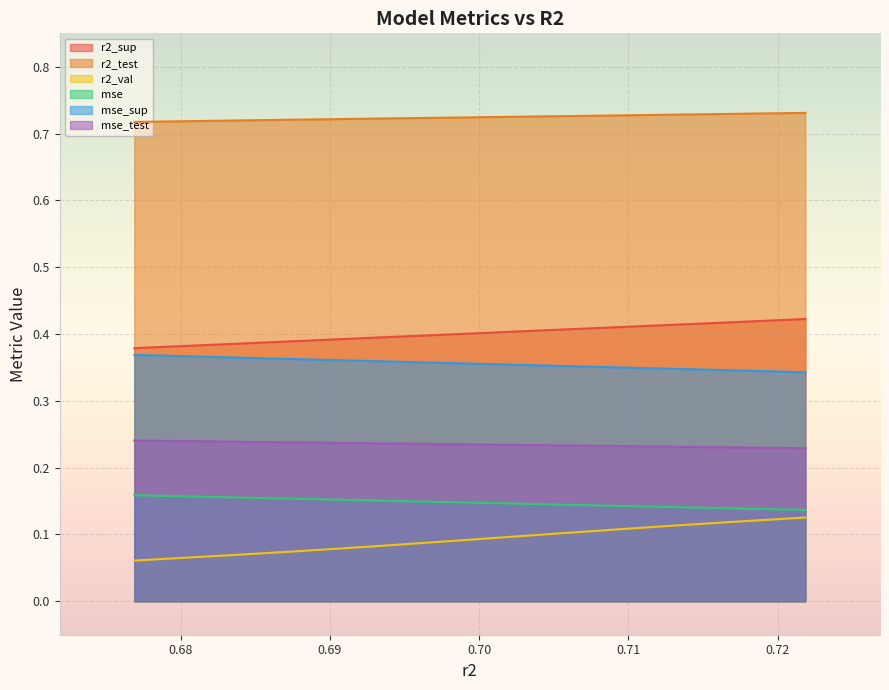

At how many categories does at least one series exceed 0?

10